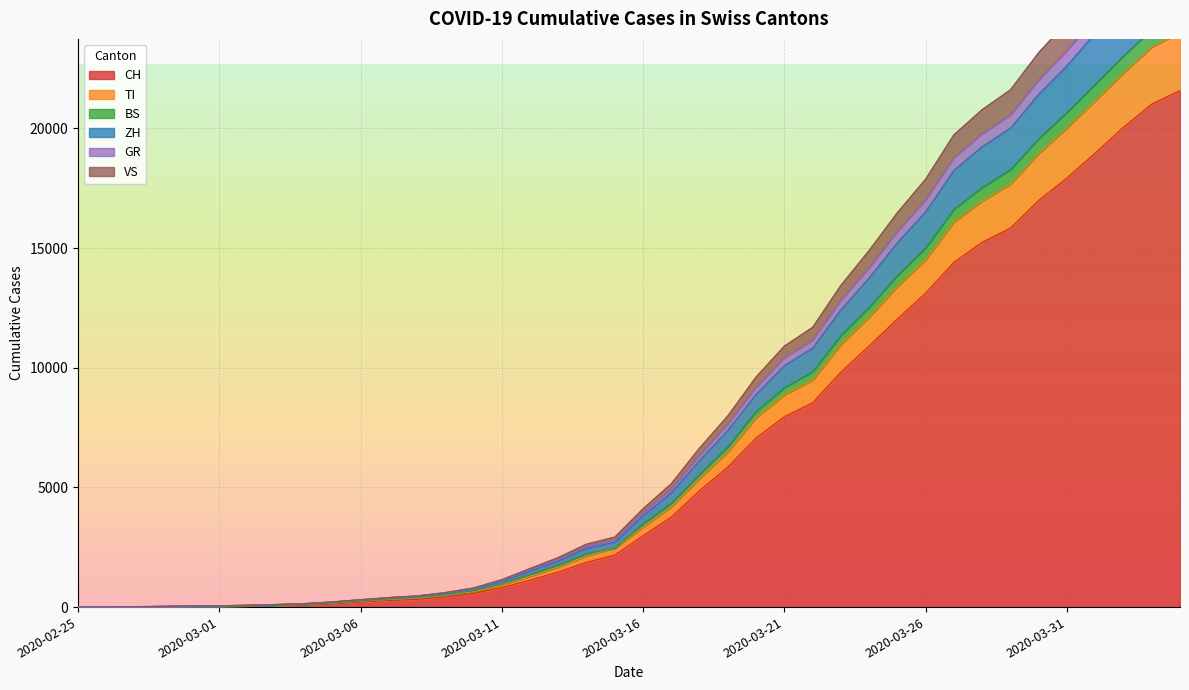

What is the difference between the maximum and minimum values in the VS series?

24794